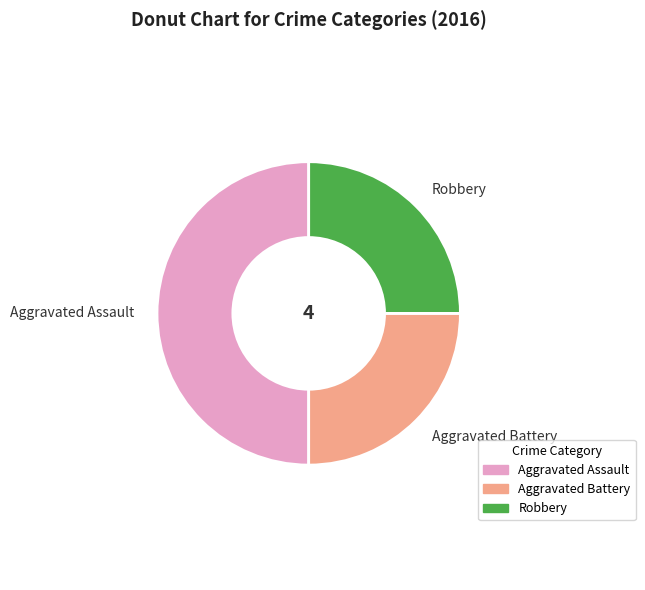

Does Robbery represent more than half of the total?

No